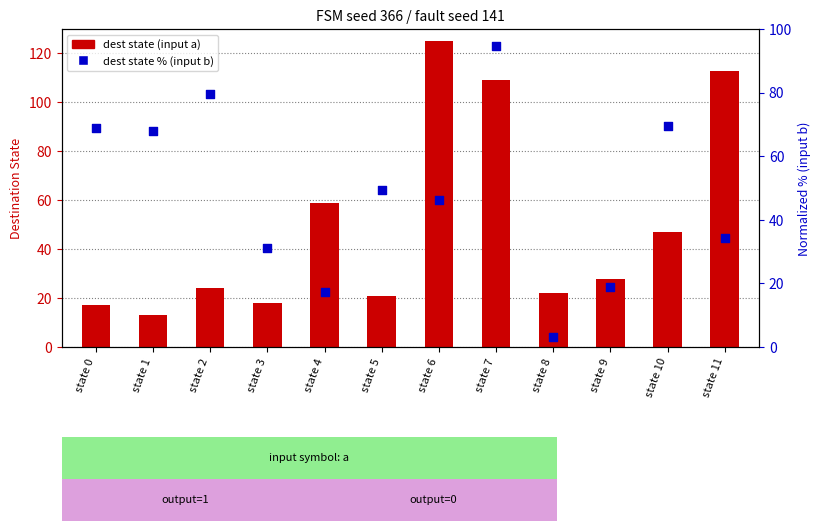

What are all the series names shown in the legend?

dest state (input a), dest state % (input b)